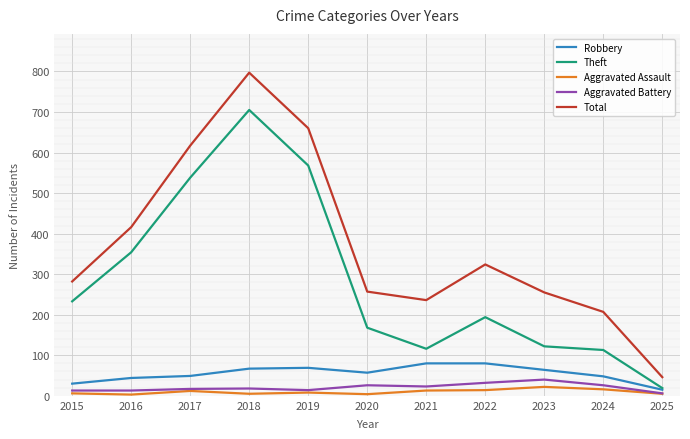

Which series has the largest range (max minus min)?

Total